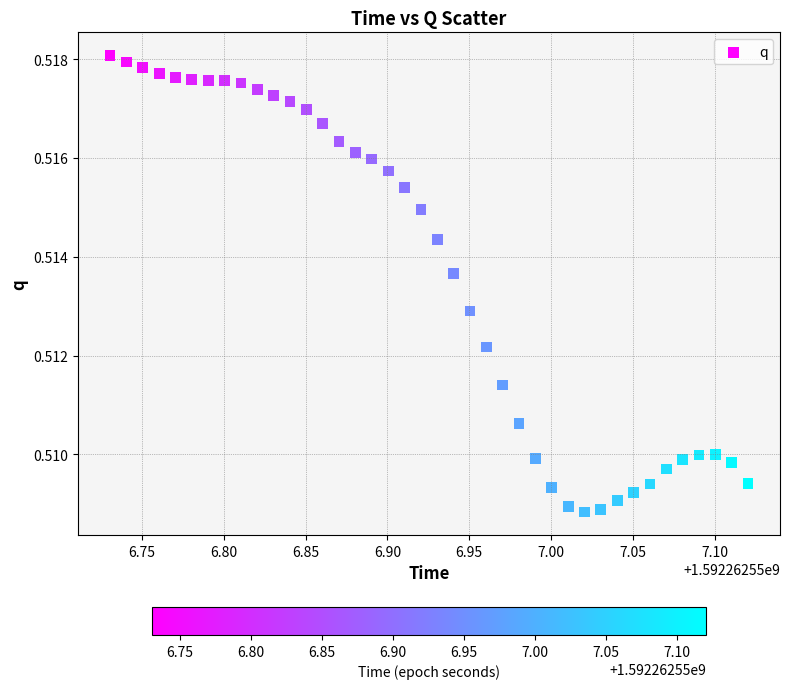

What is the range of X values (max minus min)?

0.4